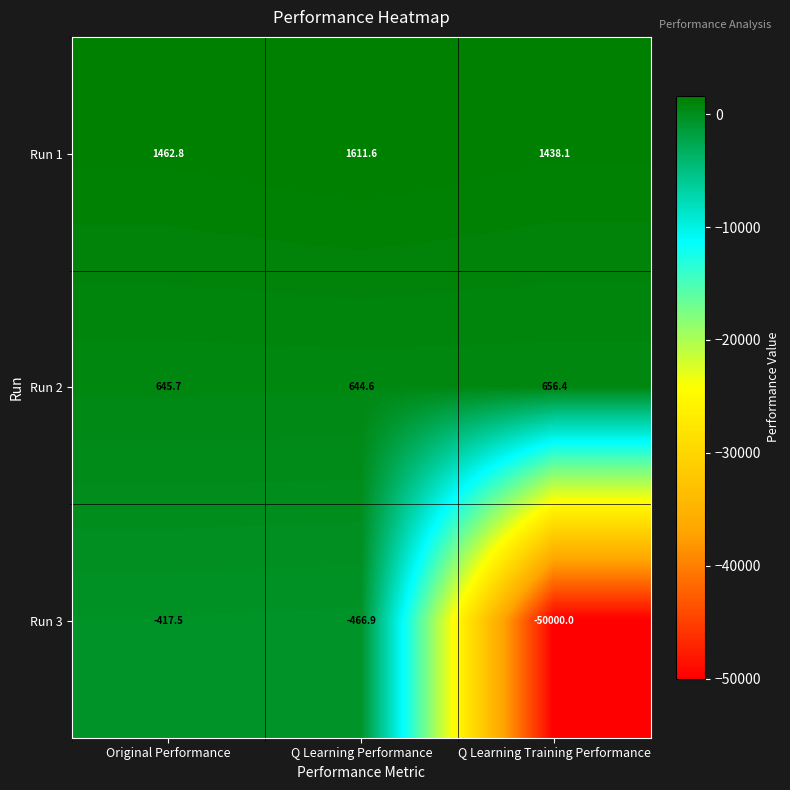

The value of Run 1 at Original Performance is 1462.8. True or false?

True